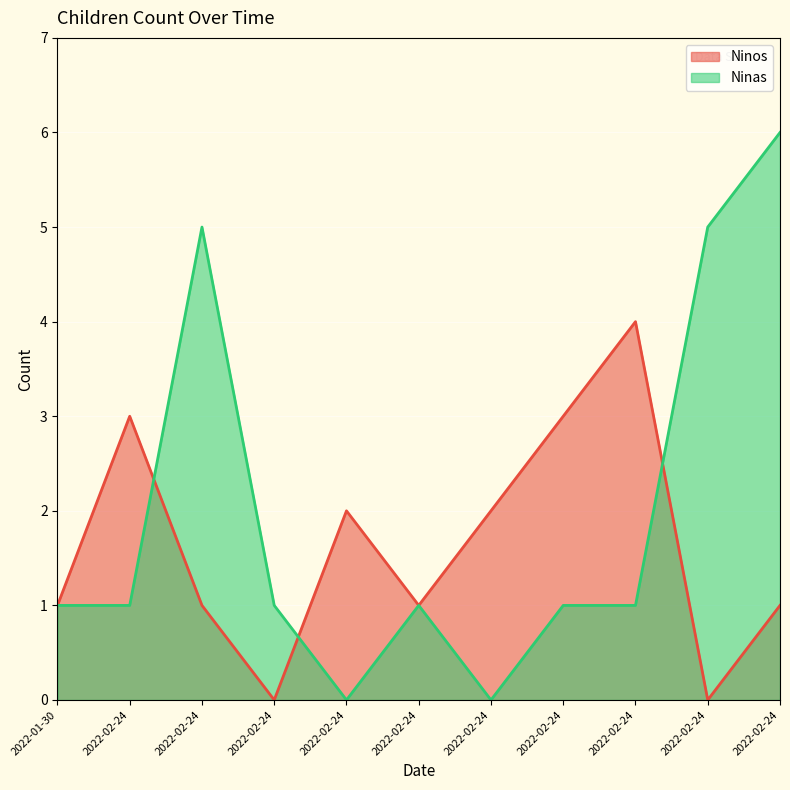

The value of Ninos at 2022-02-24 is 1. True or false?

True